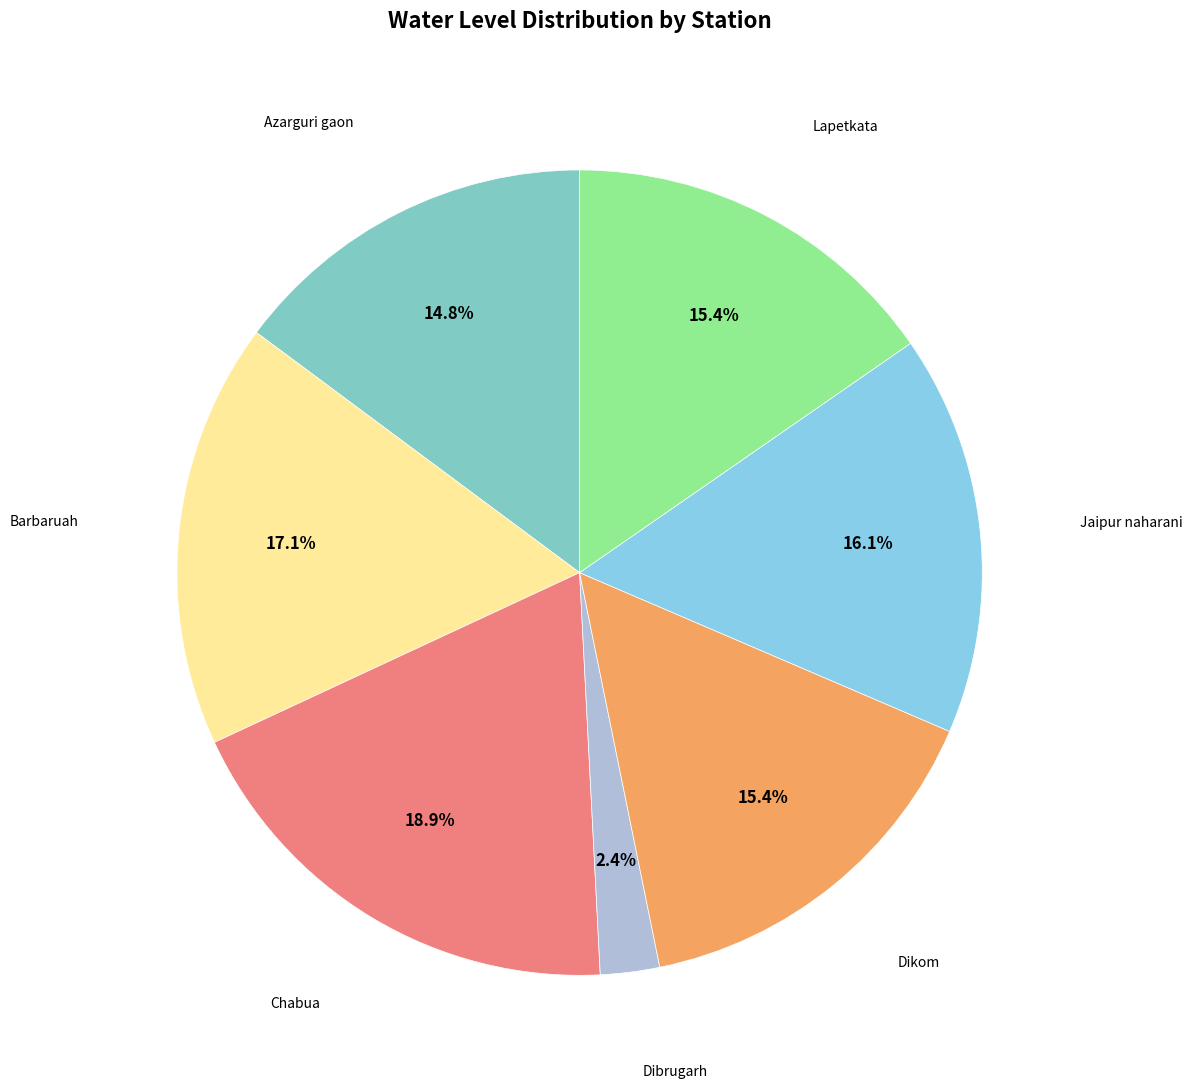

Which category has the smallest portion of the pie?

Dibrugarh